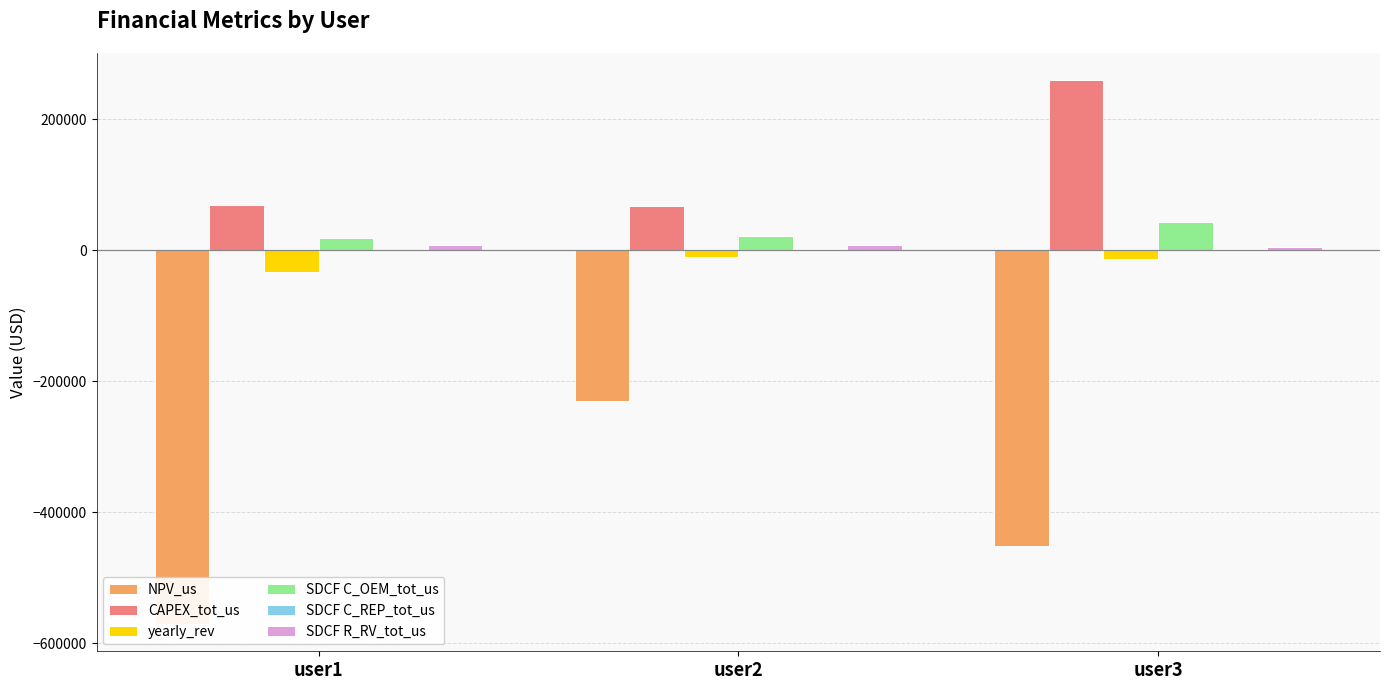

What are all the series names shown in the legend?

NPV_us, CAPEX_tot_us, yearly_rev, SDCF C_OEM_tot_us, SDCF C_REP_tot_us, SDCF R_RV_tot_us